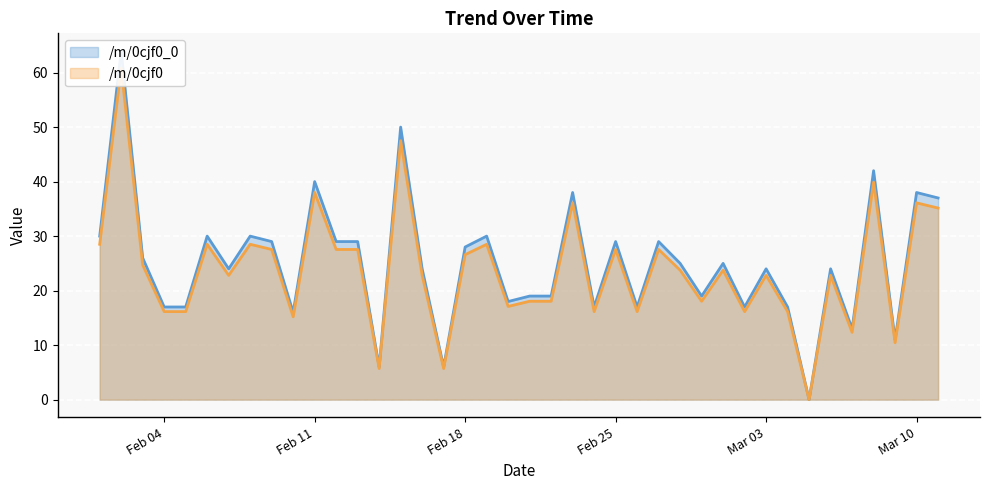

Reading left to right, extract all data points from this chart.

/m/0cjf0_0: 30.0	64.0	26.0	17.0	17.0	30.0	24.0	30.0	29.0	16.0	40.0	29.0	29.0	6.0	50.0	24.0	6.0	28.0	30.0	18.0	19.0	19.0	38.0	17.0	29.0	17.0	29.0	25.0	19.0	25.0	17.0	24.0	17.0	0.0	24.0	13.0	42.0	11.0	38.0	37.0
/m/0cjf0: 28.5	60.8	24.7	16.1	16.1	28.5	22.8	28.5	27.5	15.2	38.0	27.5	27.5	5.7	47.5	22.8	5.7	26.6	28.5	17.1	18.1	18.1	36.1	16.1	27.5	16.1	27.5	23.8	18.1	23.8	16.1	22.8	16.1	0.0	22.8	12.3	39.9	10.4	36.1	35.1